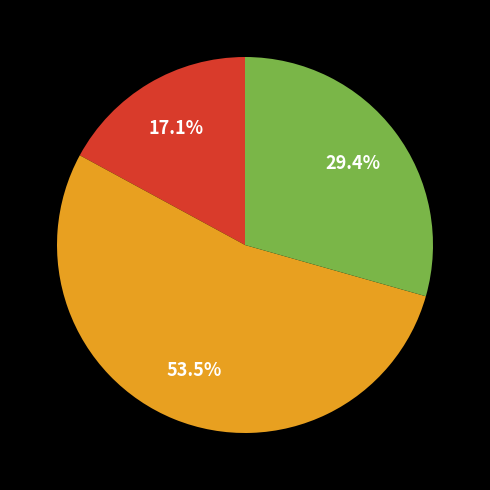

How many segments does this pie chart have?

3